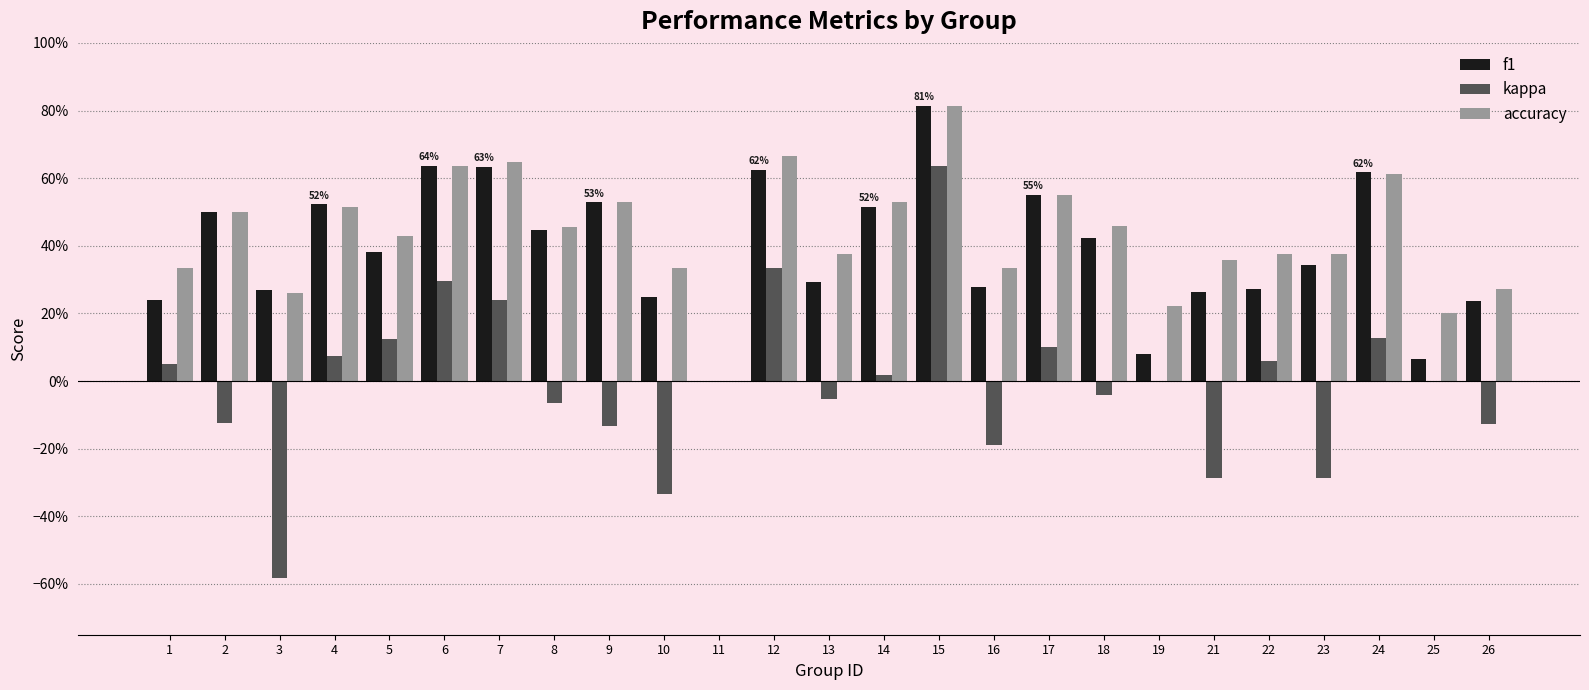

Does the chart contain stacked bars?

No